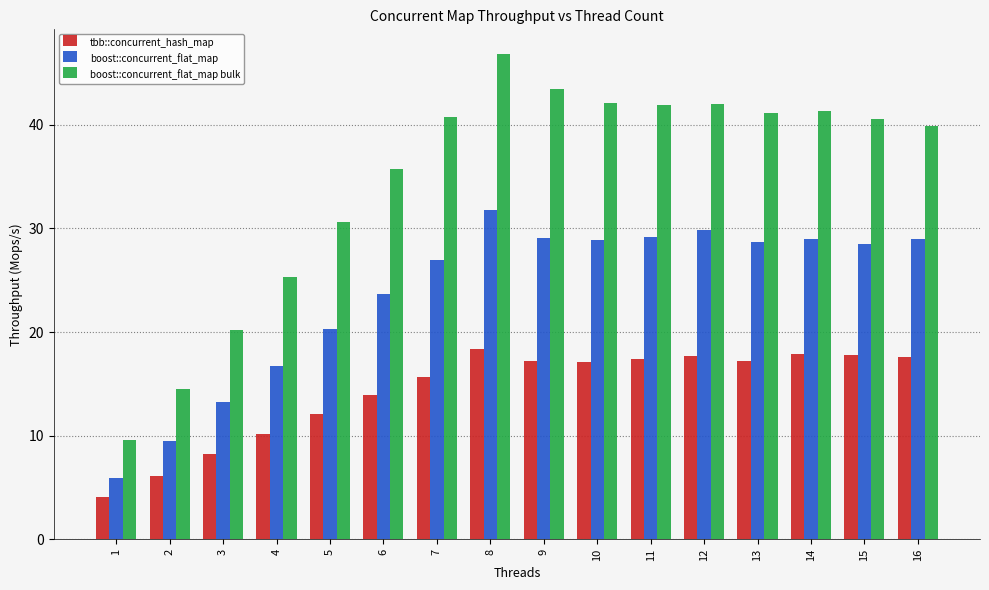

Rank the series by their maximum value, from lowest to highest.

tbb::concurrent_hash_map, boost::concurrent_flat_map, boost::concurrent_flat_map bulk